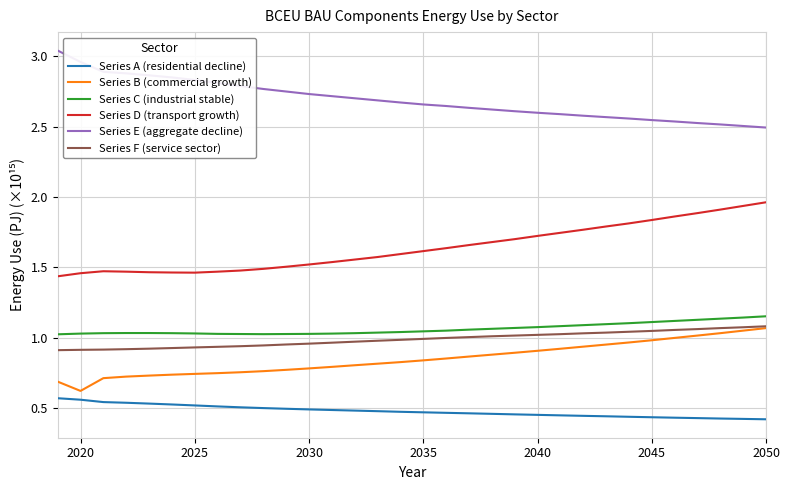

True or false: Series E (aggregate decline) and Series F (service sector) intersect in this chart.

False